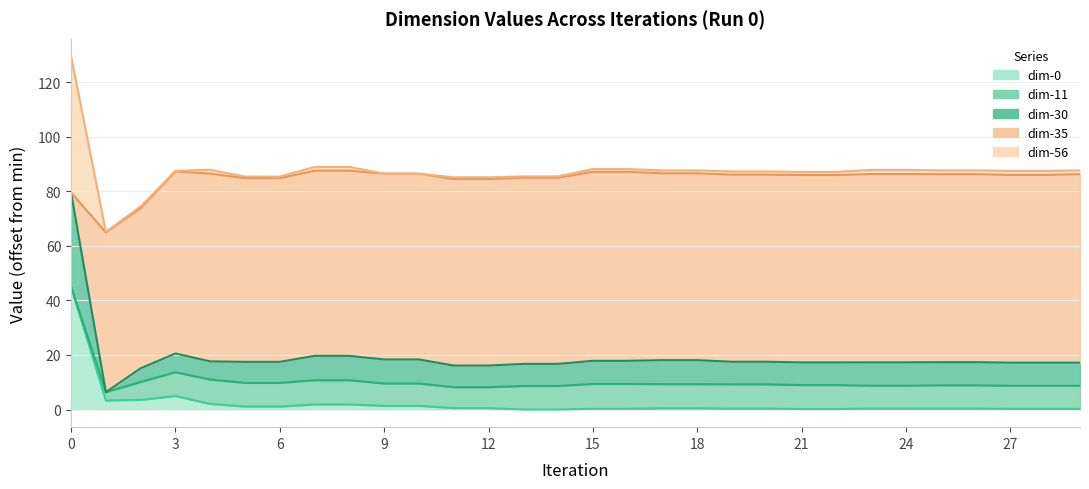

Which category has the lowest value across all series?

13